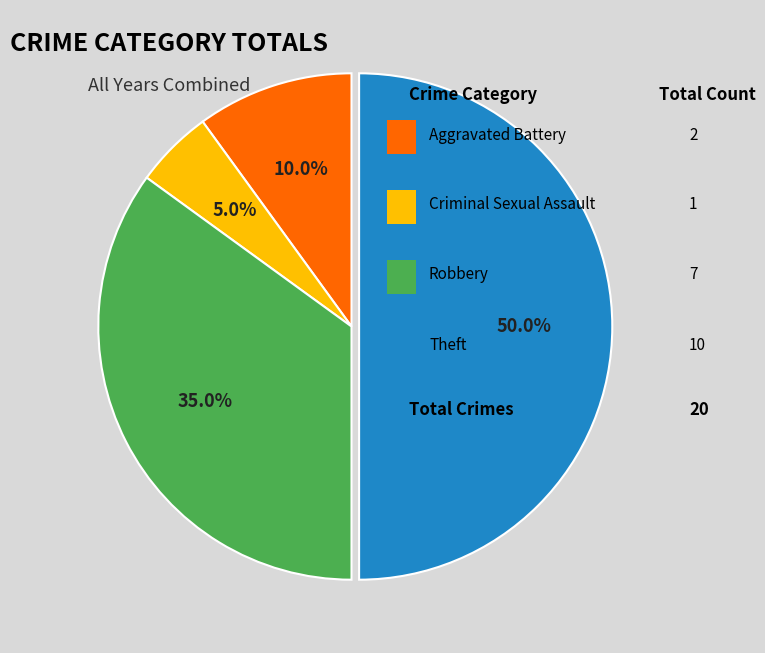

Count the number of slices in the pie.

4